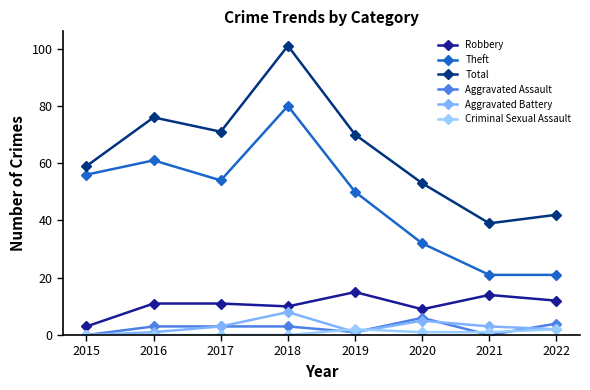

What value does the Total series have at 2015, to the nearest 5?

60